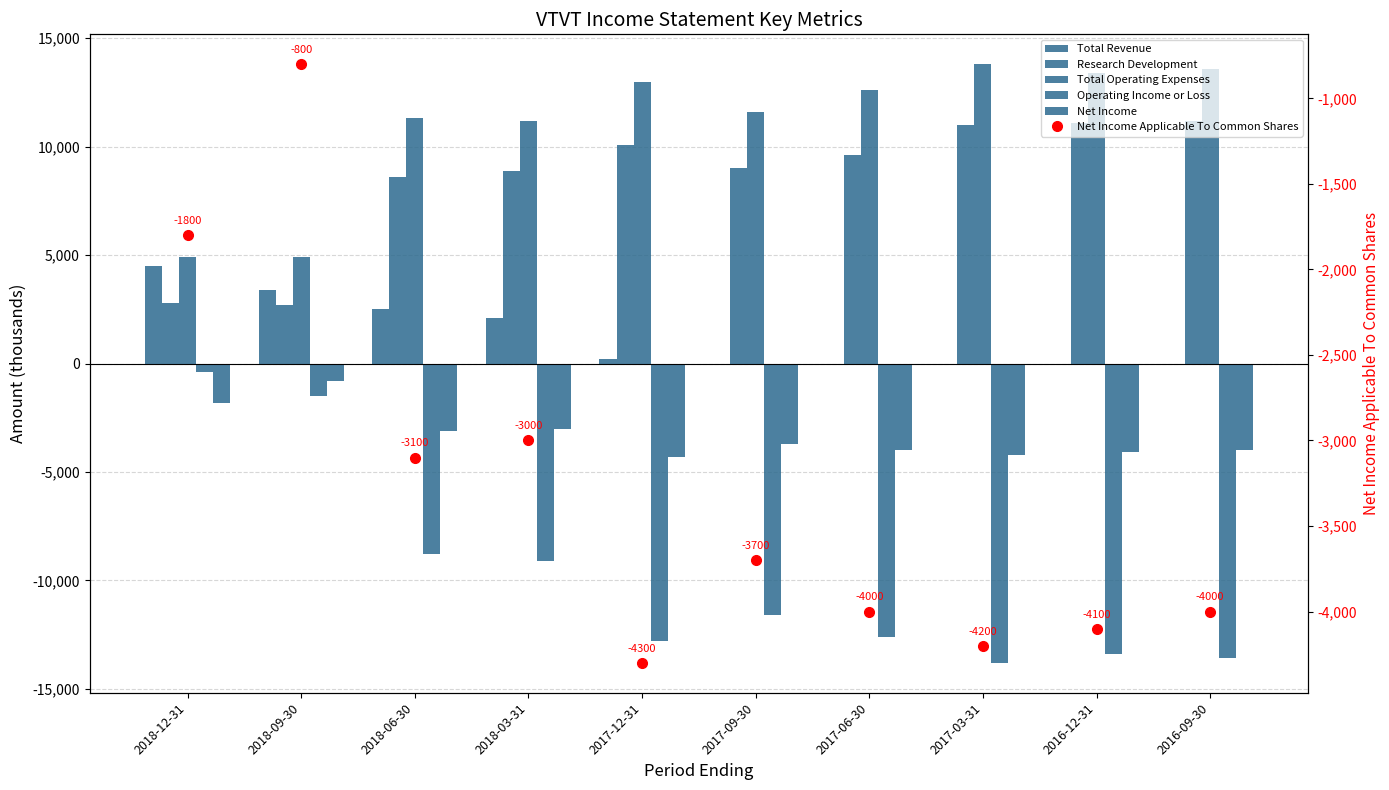

At how many categories does at least one series exceed 441?

10